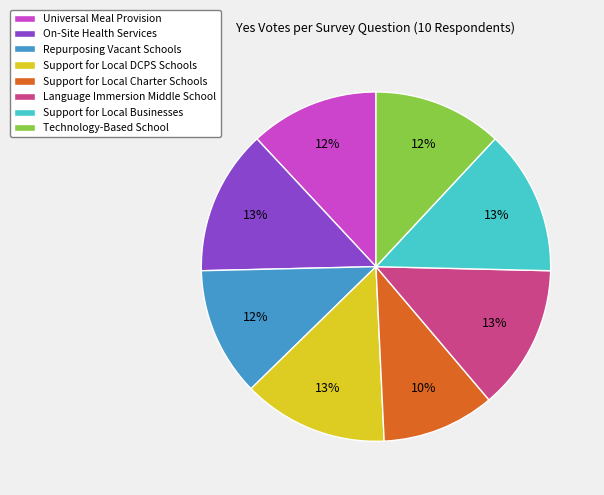

Does Support for Local DCPS Schools represent more than half of the total?

No